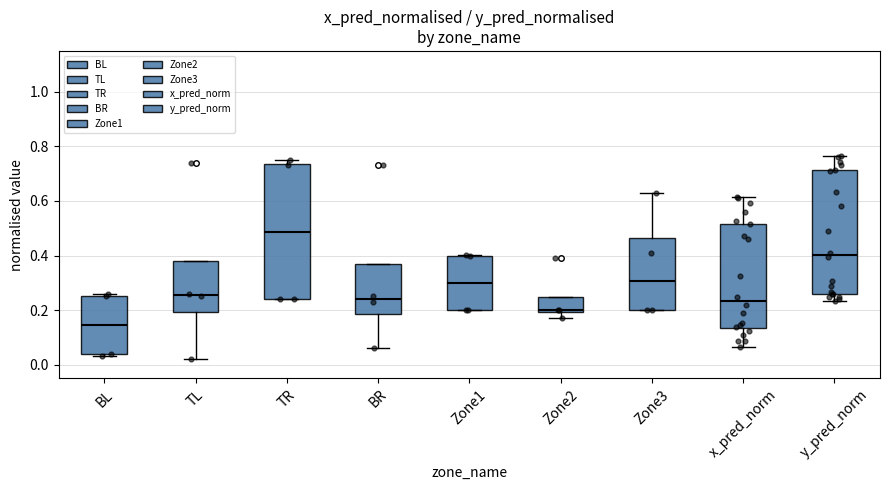

Reading left to right, transcribe this box plot: for each box, give where its median line is, the range the box spans, and where its two whiskers end, as read against the y-axis. The values are not printed on the chart, so give them approximately, as read against the axis.

BL: median 0.14, box 0.04 to 0.26, whiskers 0.04 (just below the box's lower edge) to 0.26 (just above the box's upper edge)
TL: median 0.26, box 0.20 to 0.38, whiskers 0.02 to 0.38
TR: median 0.48, box 0.24 to 0.74, whiskers 0.24 to 0.76
BR: median 0.24, box 0.18 to 0.38, whiskers 0.06 to 0.38
Zone1: median 0.30, box 0.20 to 0.40, whiskers 0.20 to 0.40
Zone2: median 0.20 (just above the box's lower edge), box 0.20 to 0.24, whiskers 0.16 to 0.24
Zone3: median 0.30, box 0.20 to 0.46, whiskers 0.20 to 0.64
x_pred_norm: median 0.24, box 0.14 to 0.52, whiskers 0.06 to 0.62
y_pred_norm: median 0.40, box 0.26 to 0.72, whiskers 0.24 to 0.76